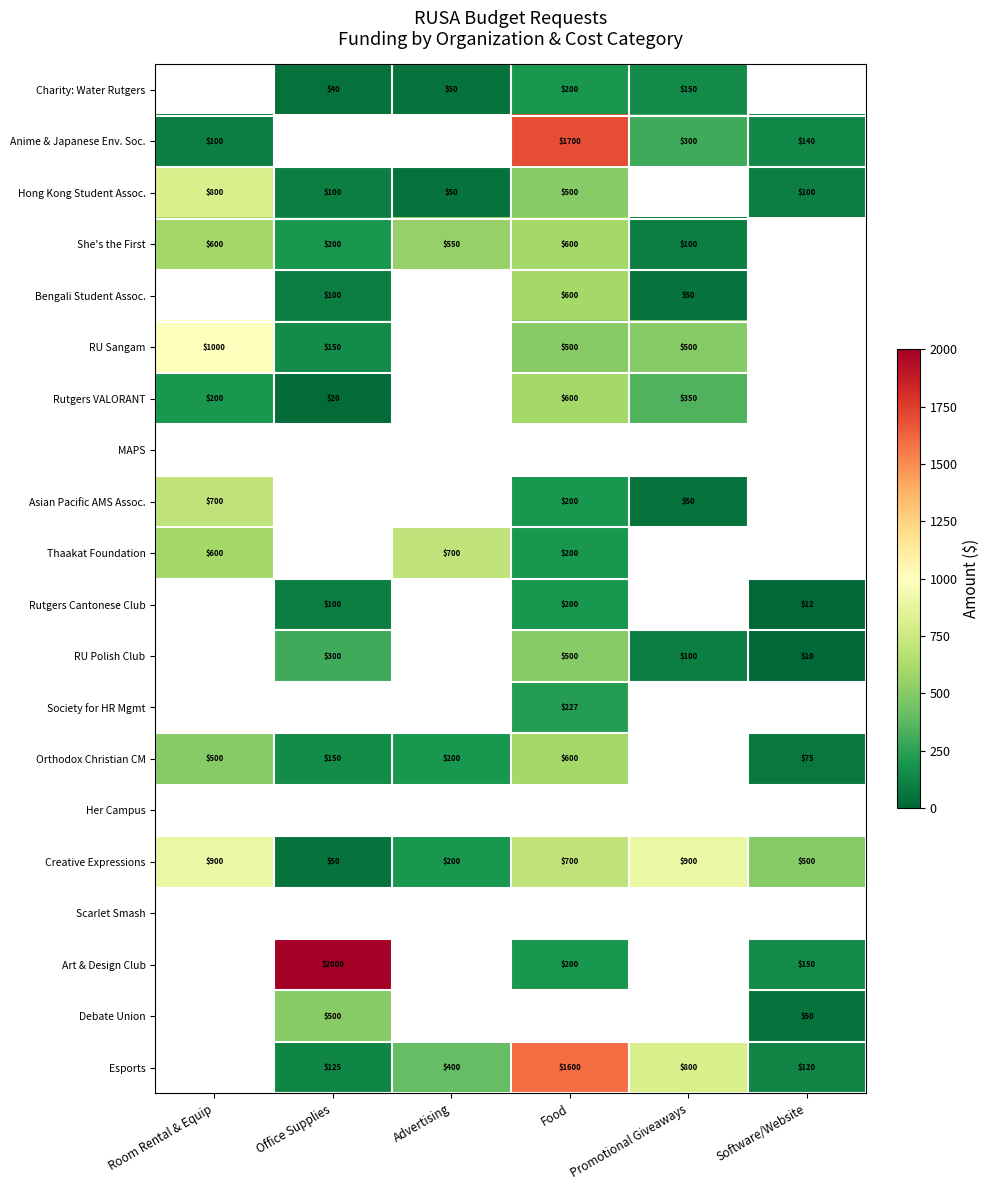

True or false: Creative Expressions has a value of 683 at Software/Website.

False